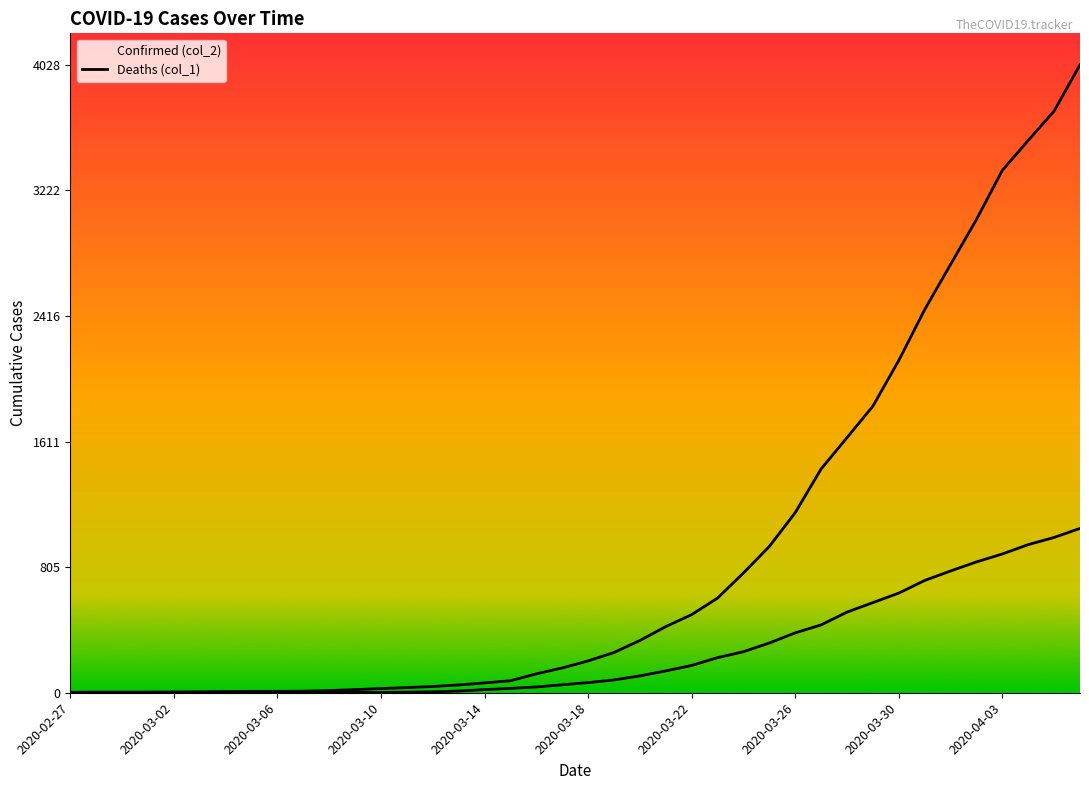

What is the sum of all col_1 values?

10324